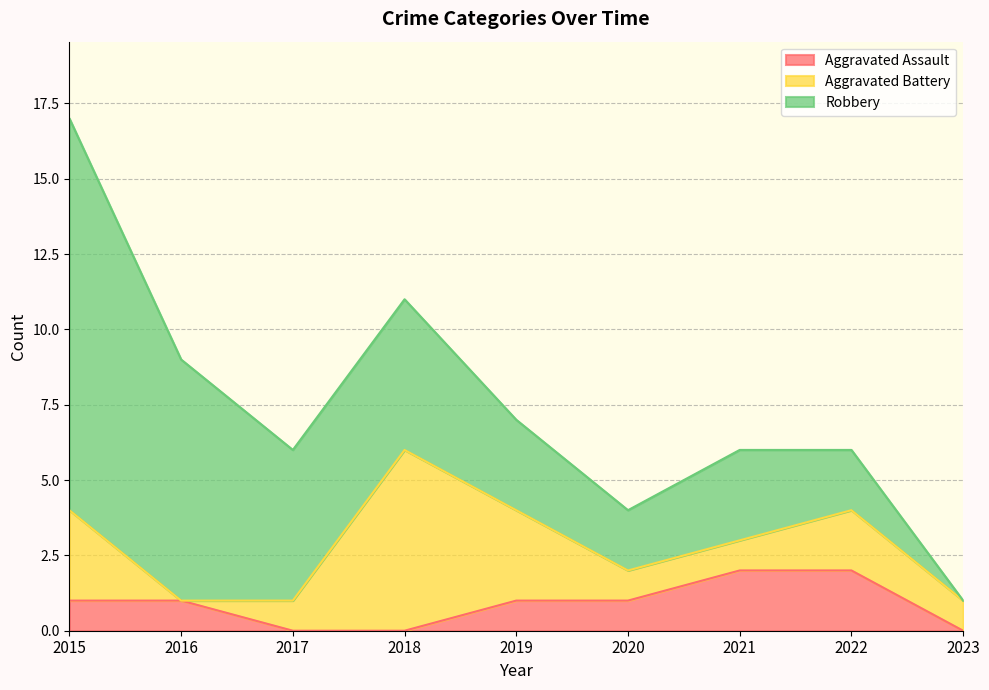

Which series has the largest total across all categories?

Robbery